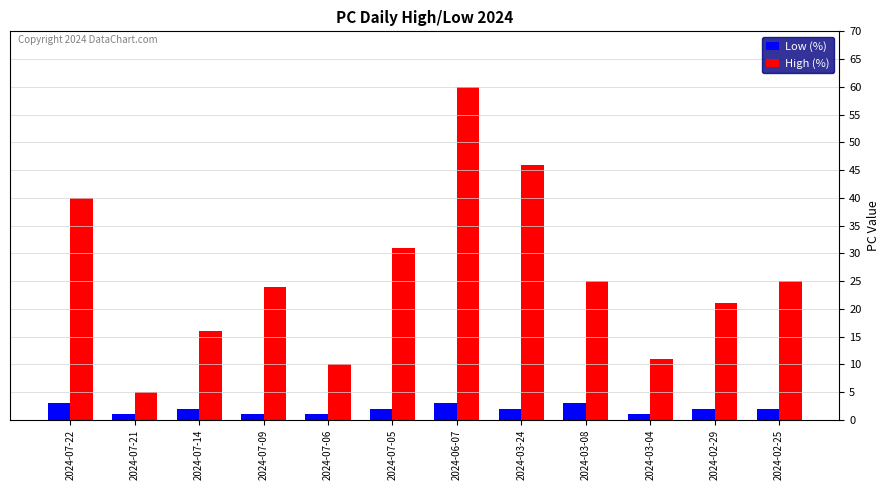

Count the number of categories in the chart.

12